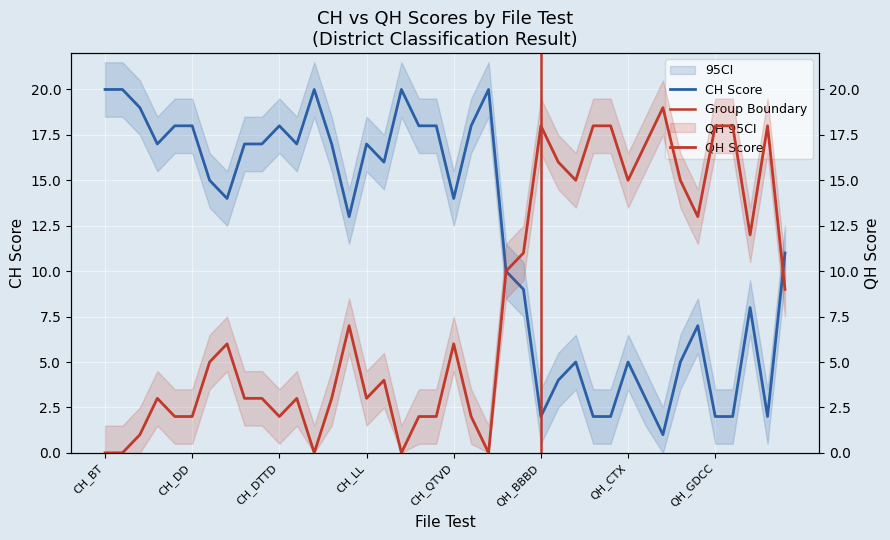

Between CH_DD and QH_BDMT, which series saw the biggest shift?

CH